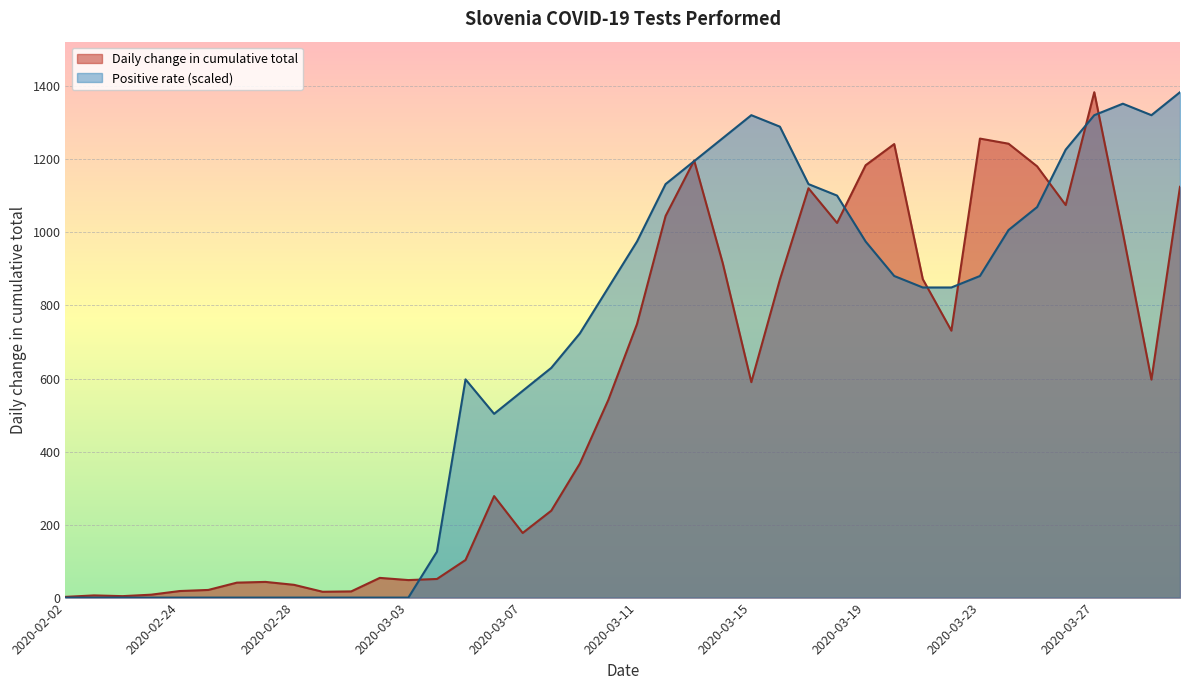

What are all the series names shown in the legend?

Daily change in cumulative total, Positive rate (scaled)